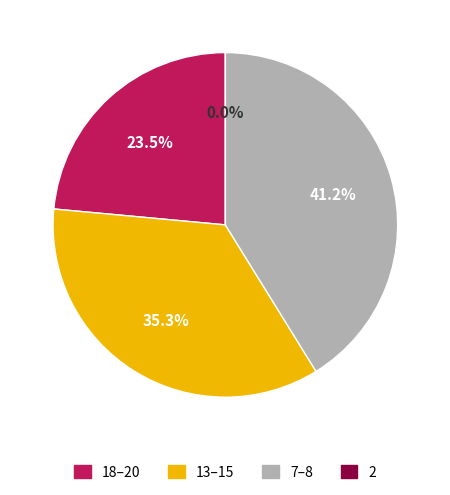

Is it true that 18 is 24% of the pie?

True